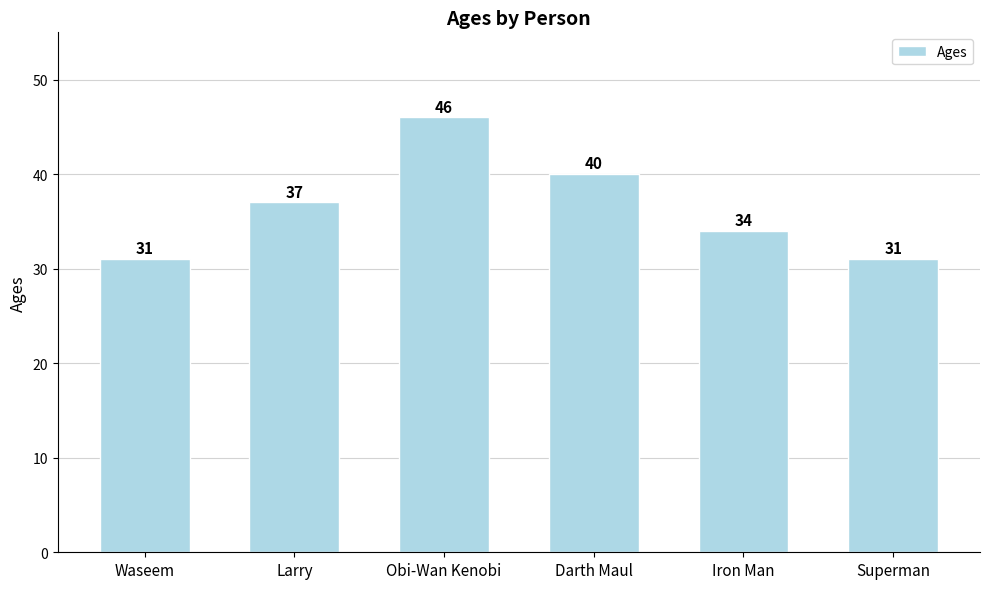

What is the approximate value at Darth Maul, to the nearest 10?

40